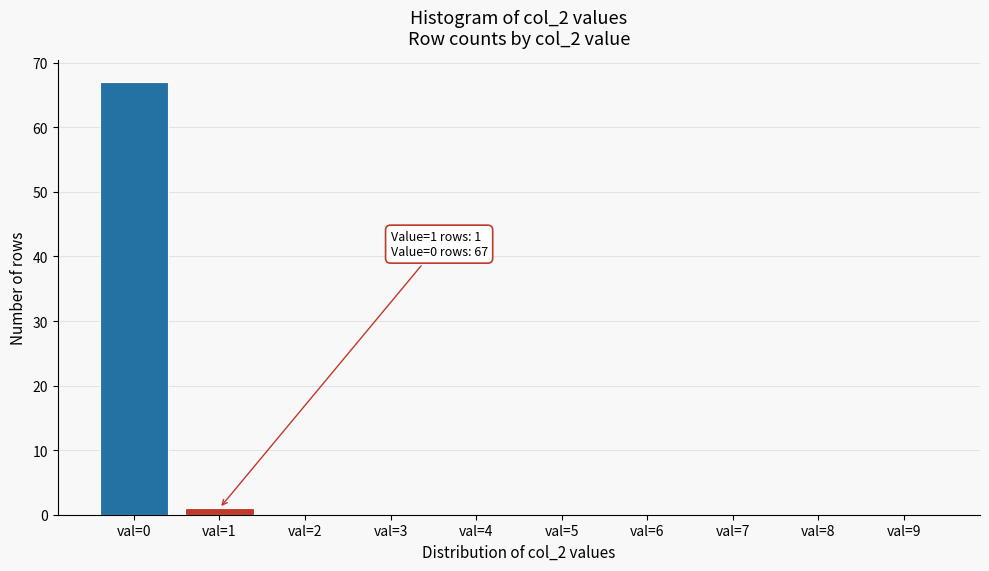

Reading right to left, extract all data points from this chart.

val=9=0	val=8=0	val=7=0	val=6=0	val=5=0	val=4=0	val=3=0	val=2=0	val=1=1	val=0=67